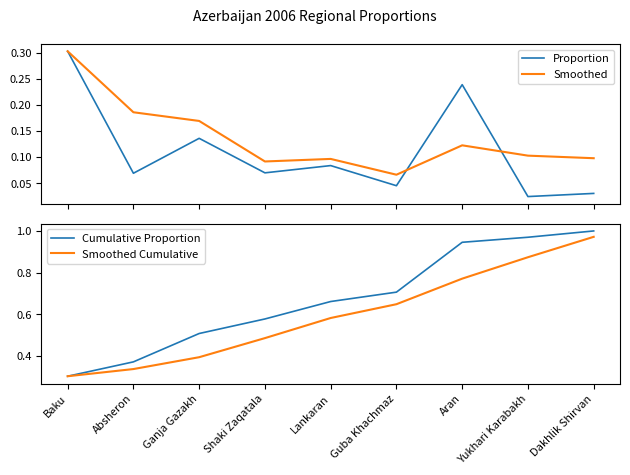

Which category has the lowest value in the Smoothed series?

Guba Khachmaz